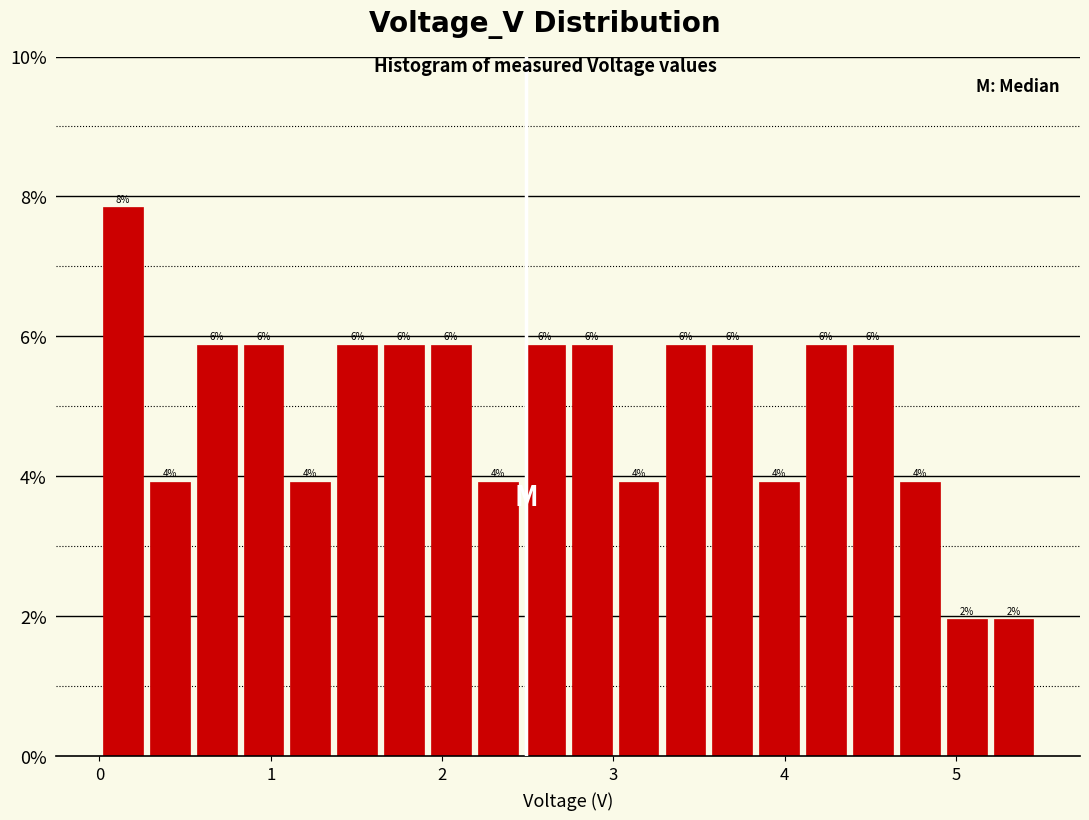

Read against the x-axis, roughly where is the centre of the tallest bar?

0.1